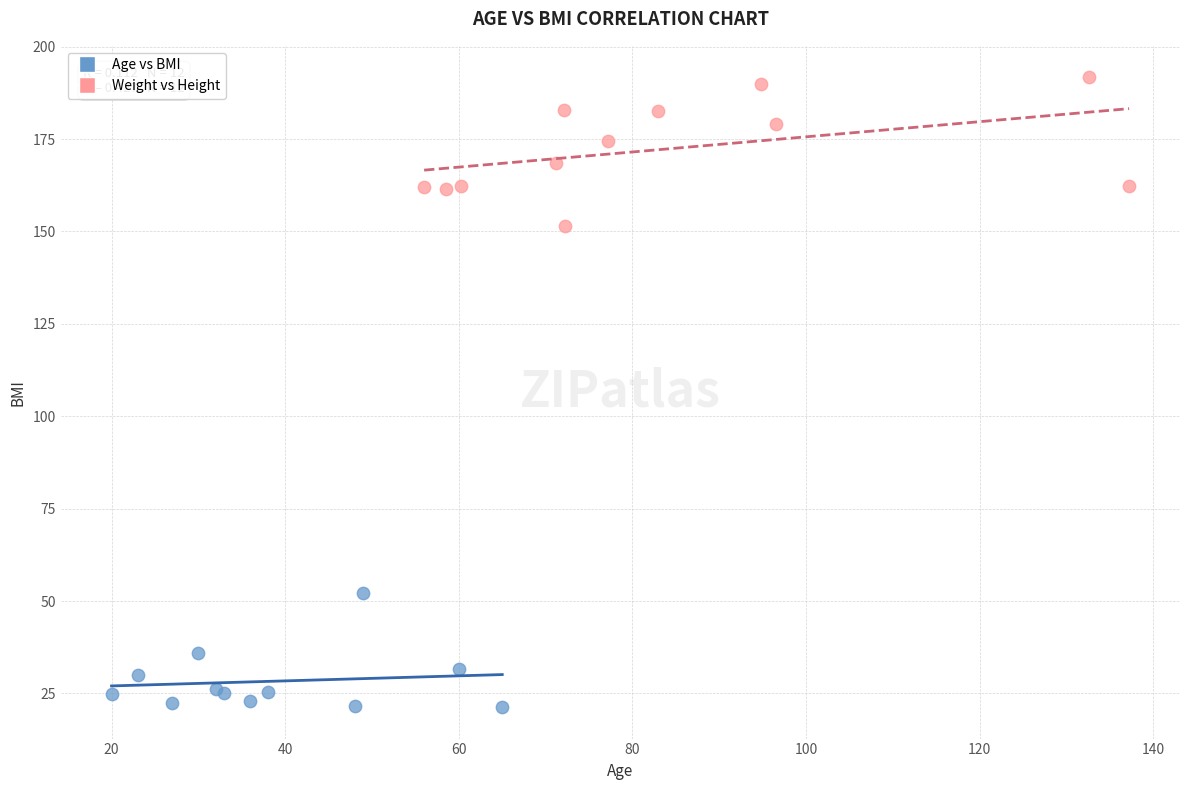

Which series has the widest spread of Y values?

Weight vs Height